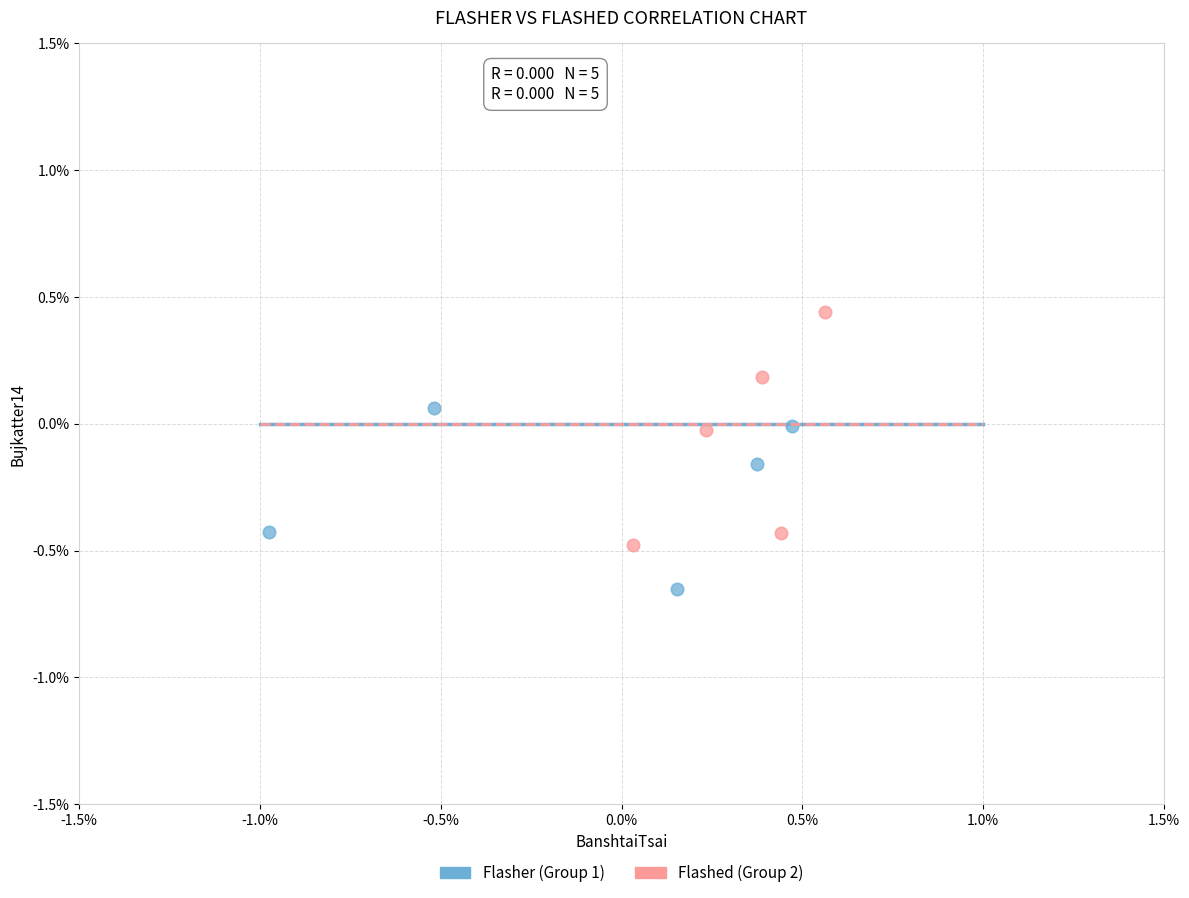

Which series reaches the minimum Y coordinate?

Flasher (Group 1)